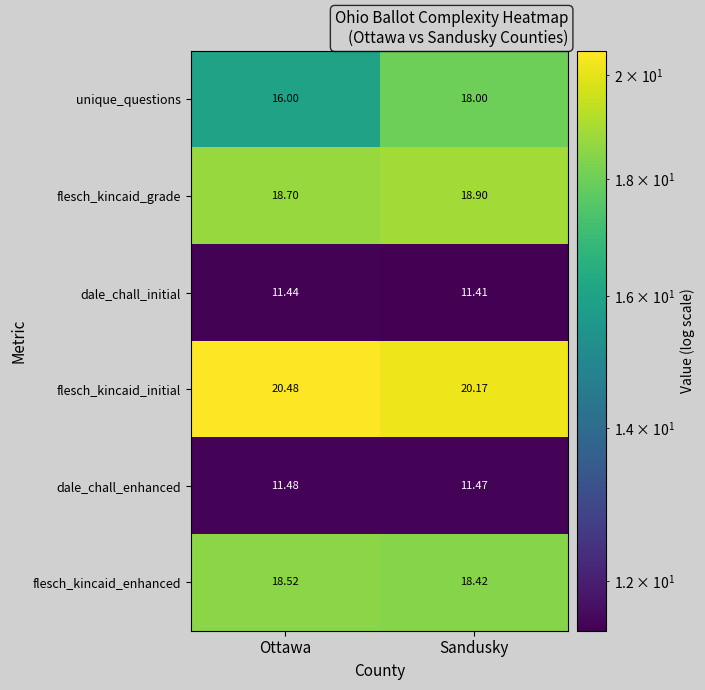

What is the difference between the highest and lowest values at Ottawa?

9.0